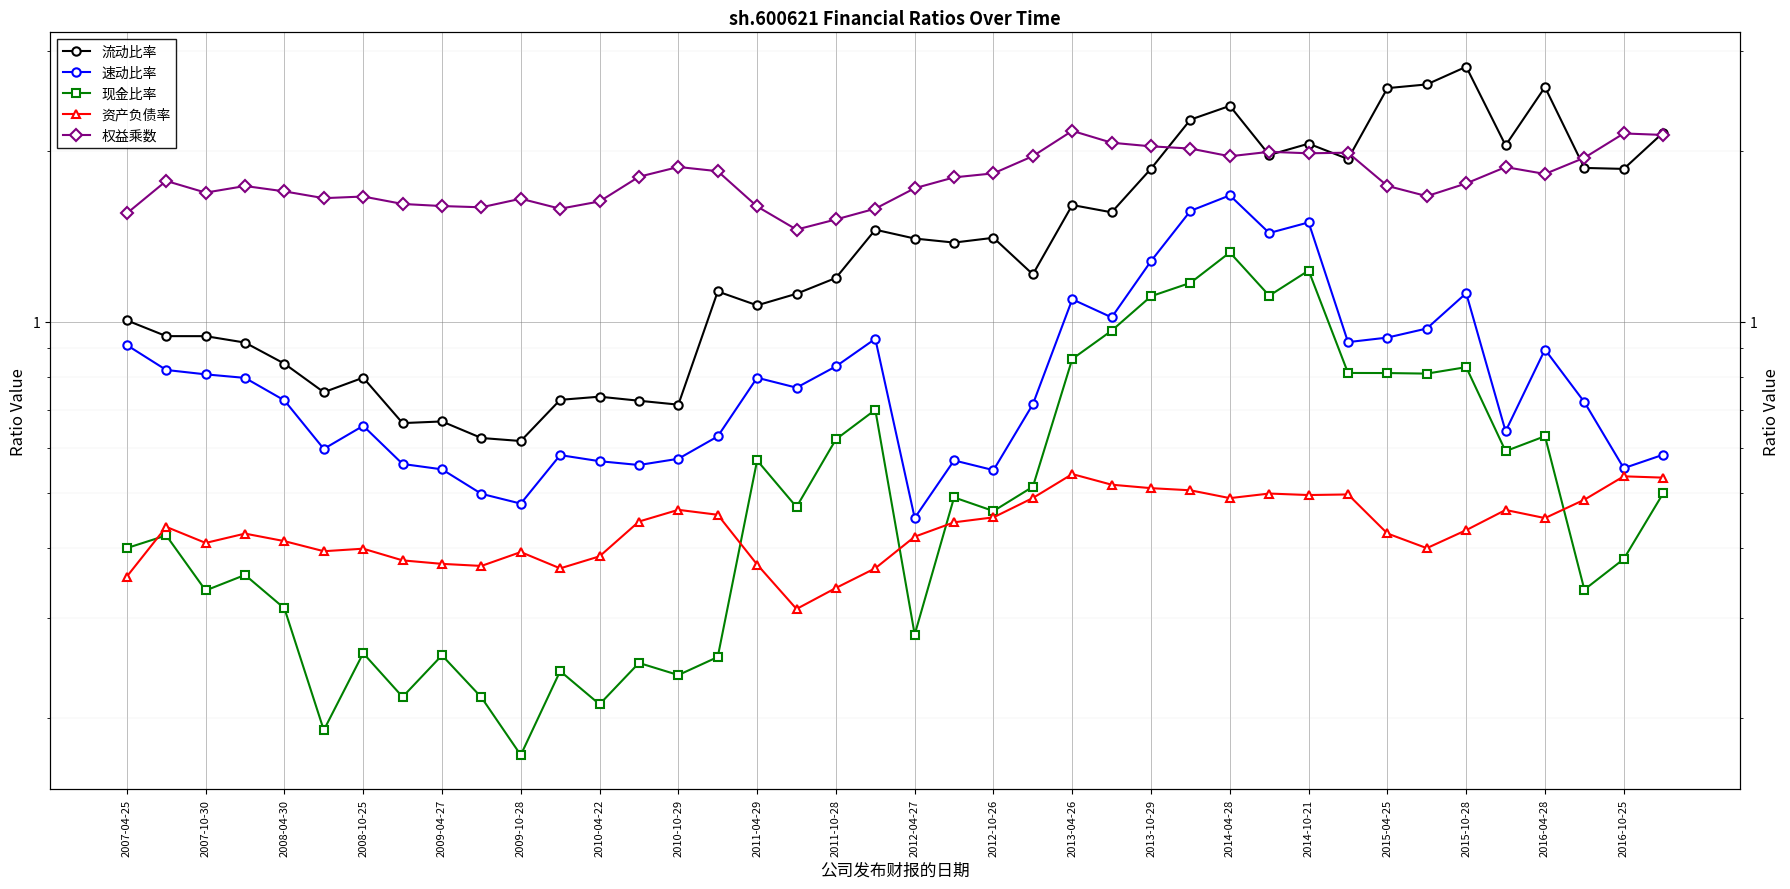

What are all the series names shown in the legend?

流动比率, 速动比率, 现金比率, 资产负债率, 权益乘数